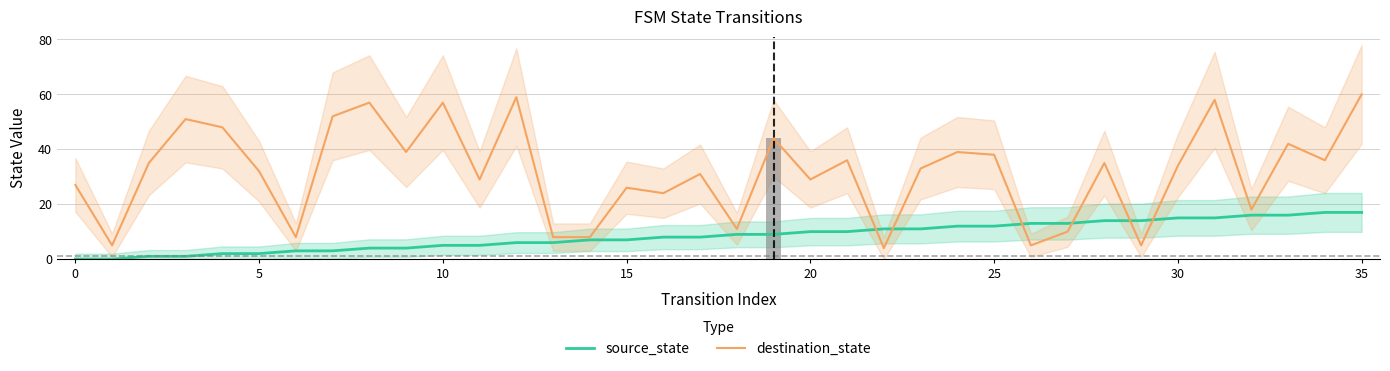

What is the greatest value displayed?

60